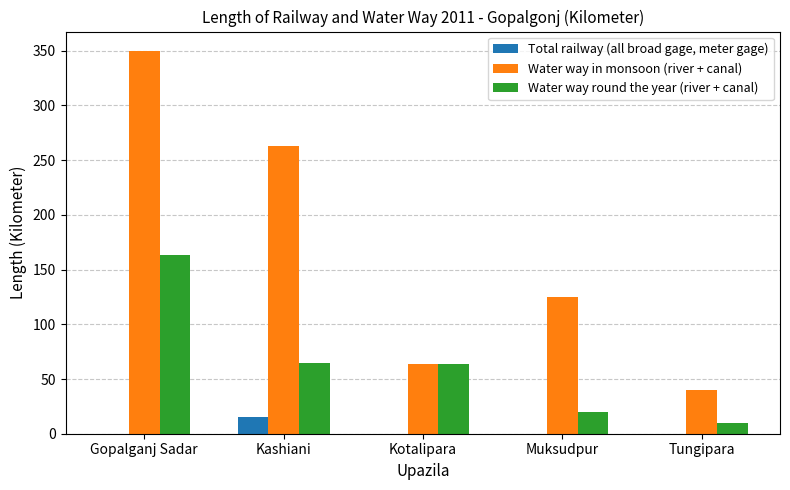

Are the bars grouped side by side (vs. stacked)?

Yes